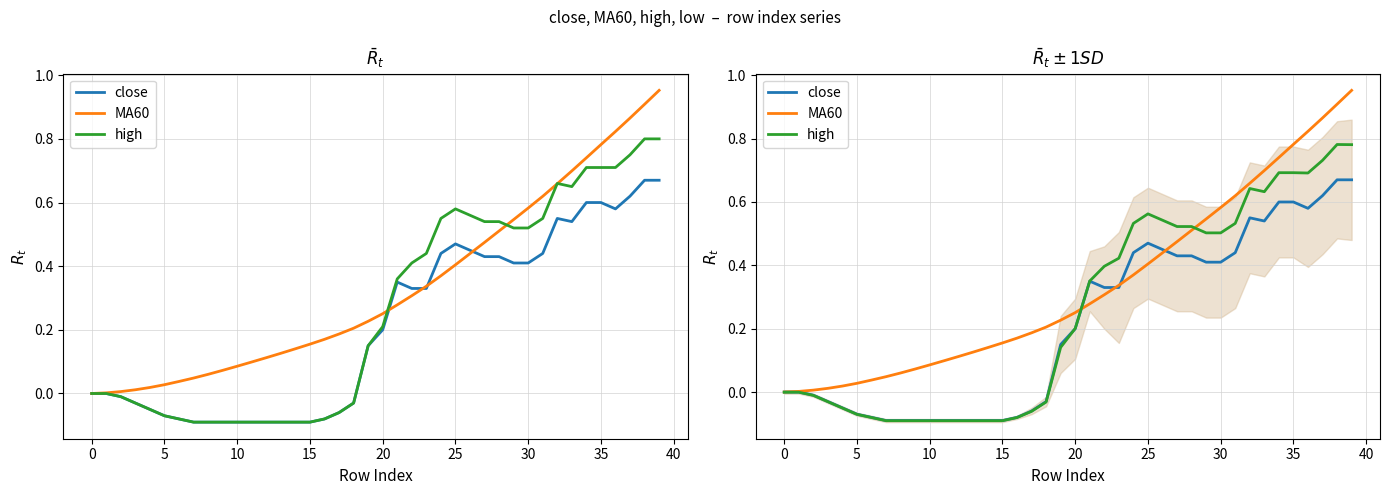

List the series in order of their peak value, highest first.

MA60, high, close